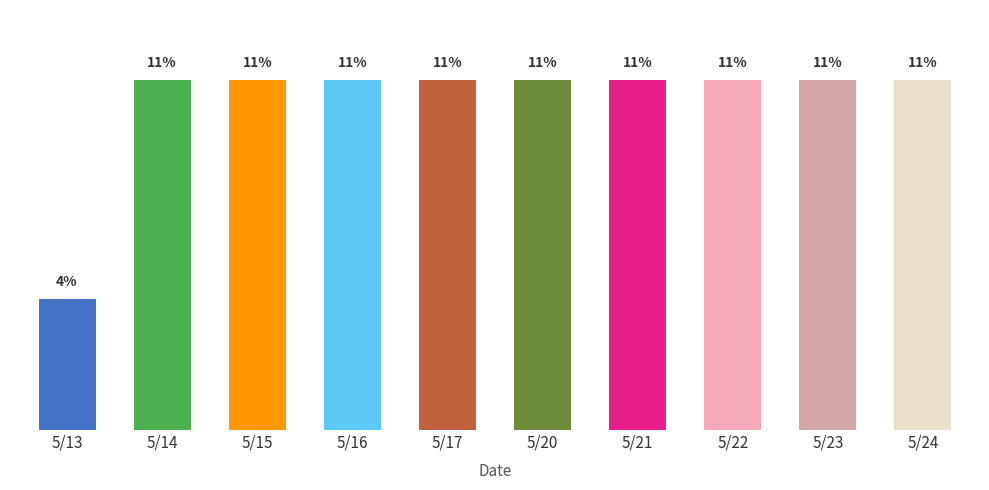

Are the bars horizontal?

No